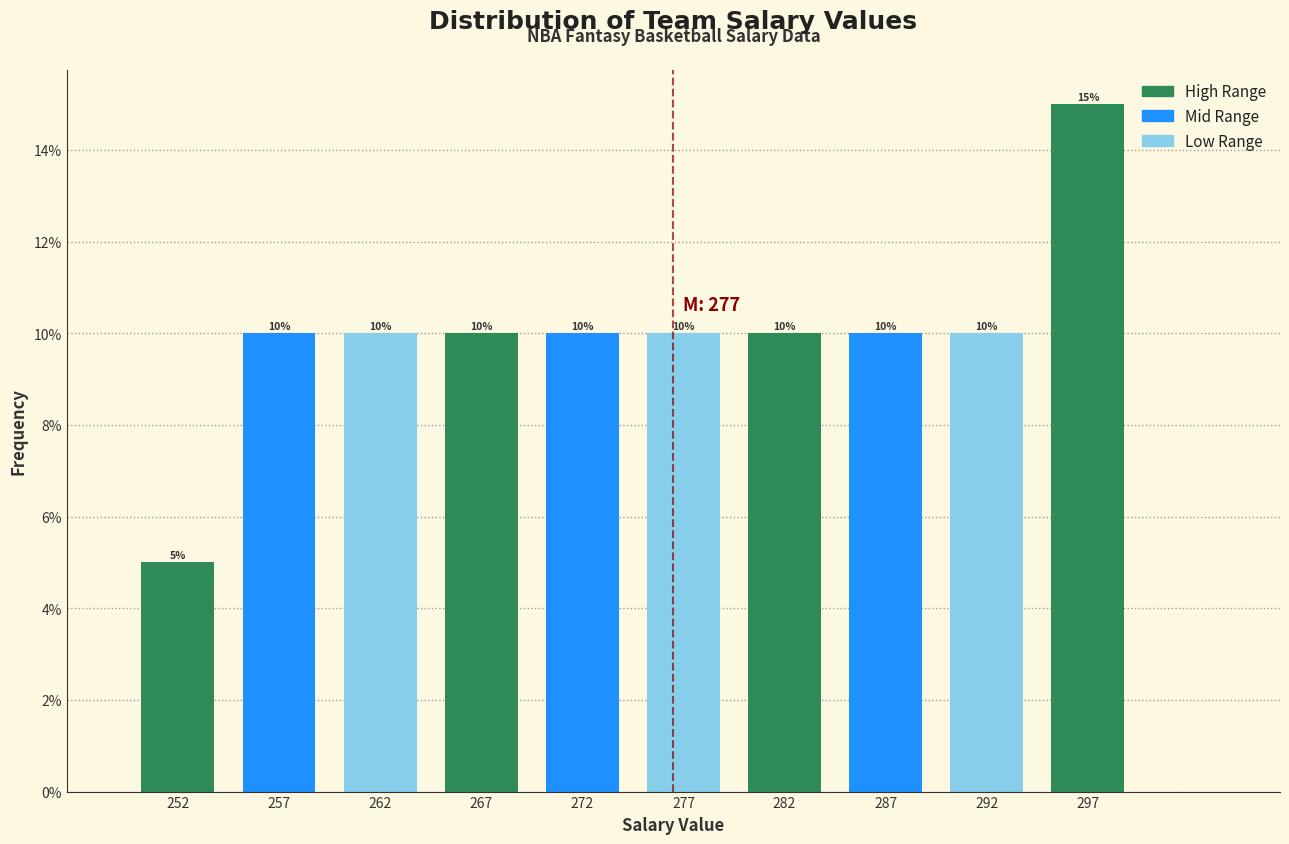

Reading left to right, list every bar in this chart as the range it spans on the x-axis followed by its height.

250 to 255: 5
255 to 260: 10
260 to 265: 10
265 to 270: 10
270 to 275: 10
275 to 280: 10
280 to 285: 10
285 to 290: 10
290 to 295: 10
295 to 300: 15